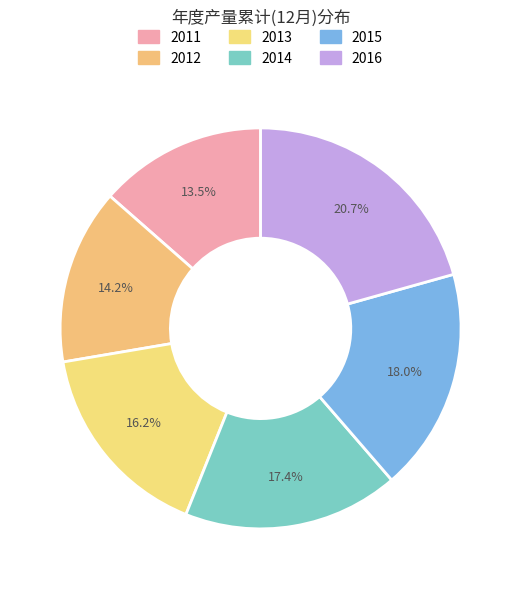

Is it true that 2011 is 14% of the pie?

True